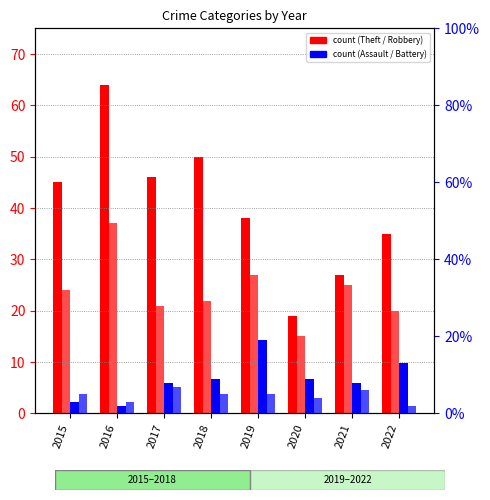

What is the value of the Aggravated Battery bar at the 6th from the left?

9